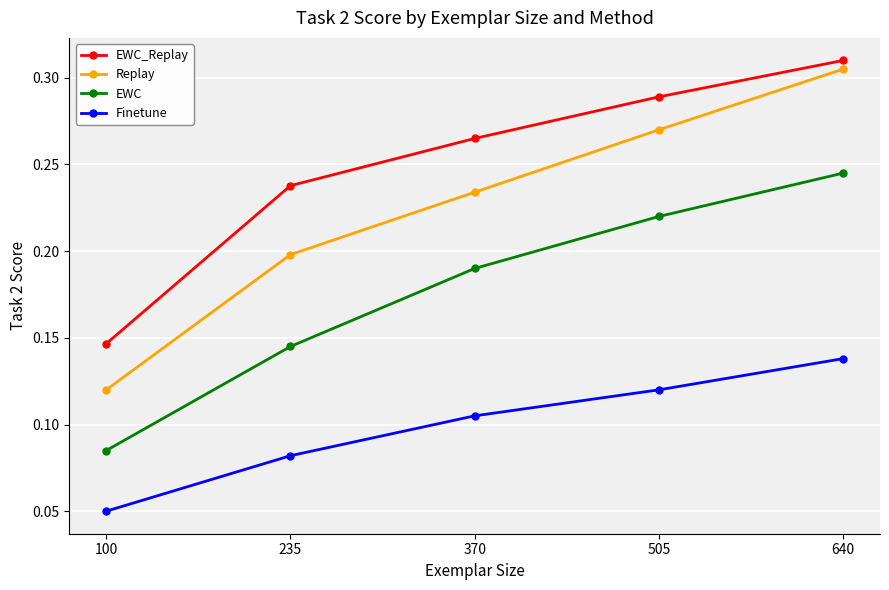

How many EWC values are between 0 and 1?

5